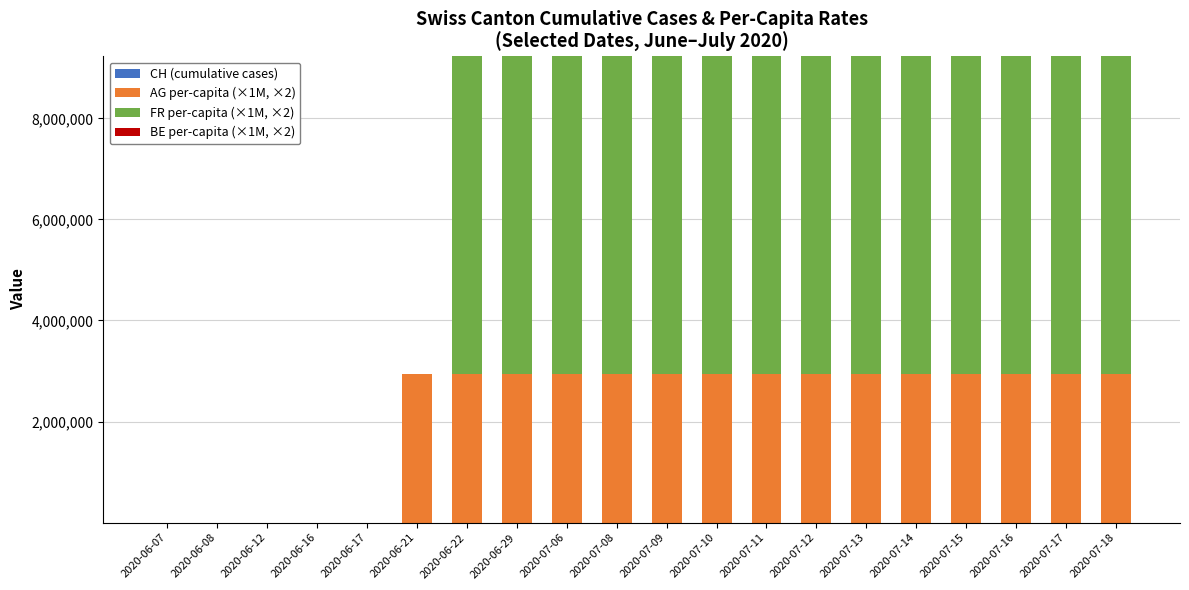

Count the number of categories in the chart.

20